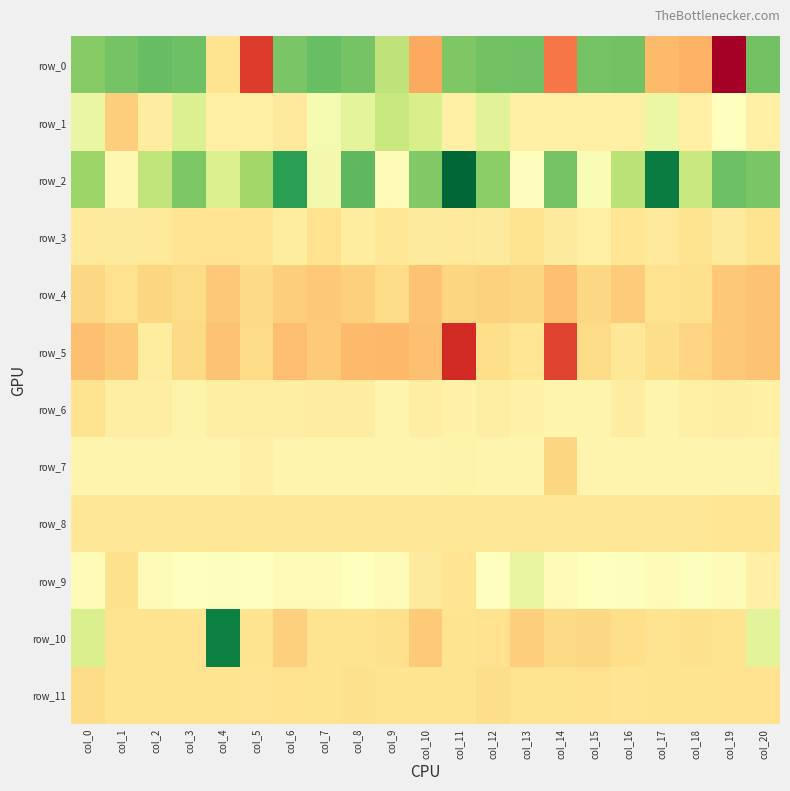

What is the difference between the row_4 values at col_9 and col_0?

381.2